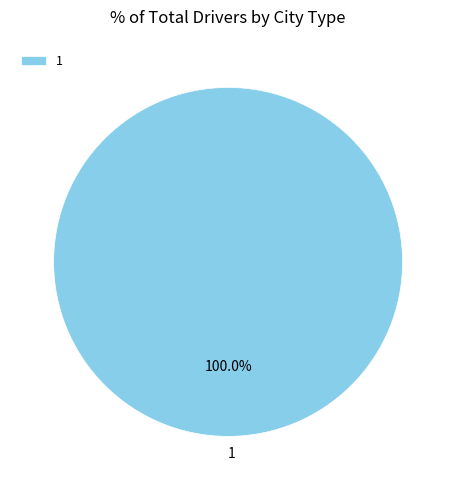

To the nearest percent, what percentage of the pie is 1?

100%